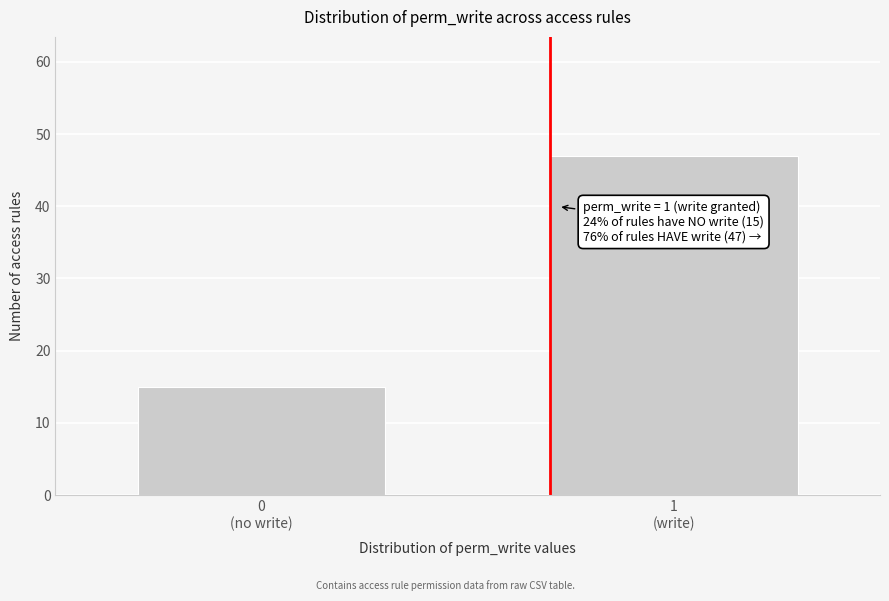

What is the sum of all values?

62